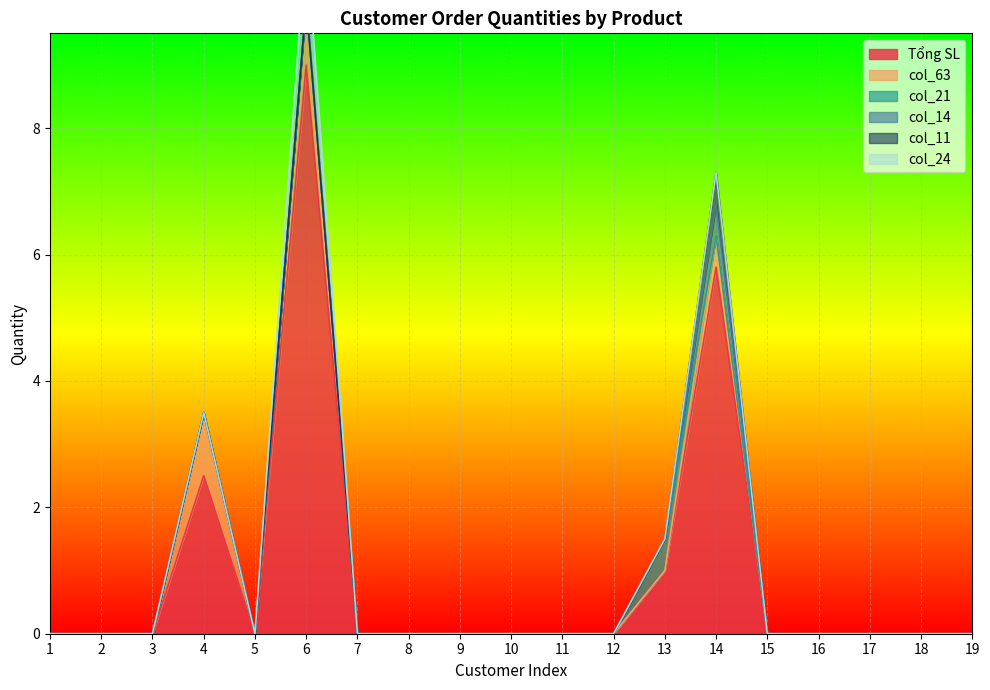

What is the difference between the Tổng SL values at 16 and 6?

9.0